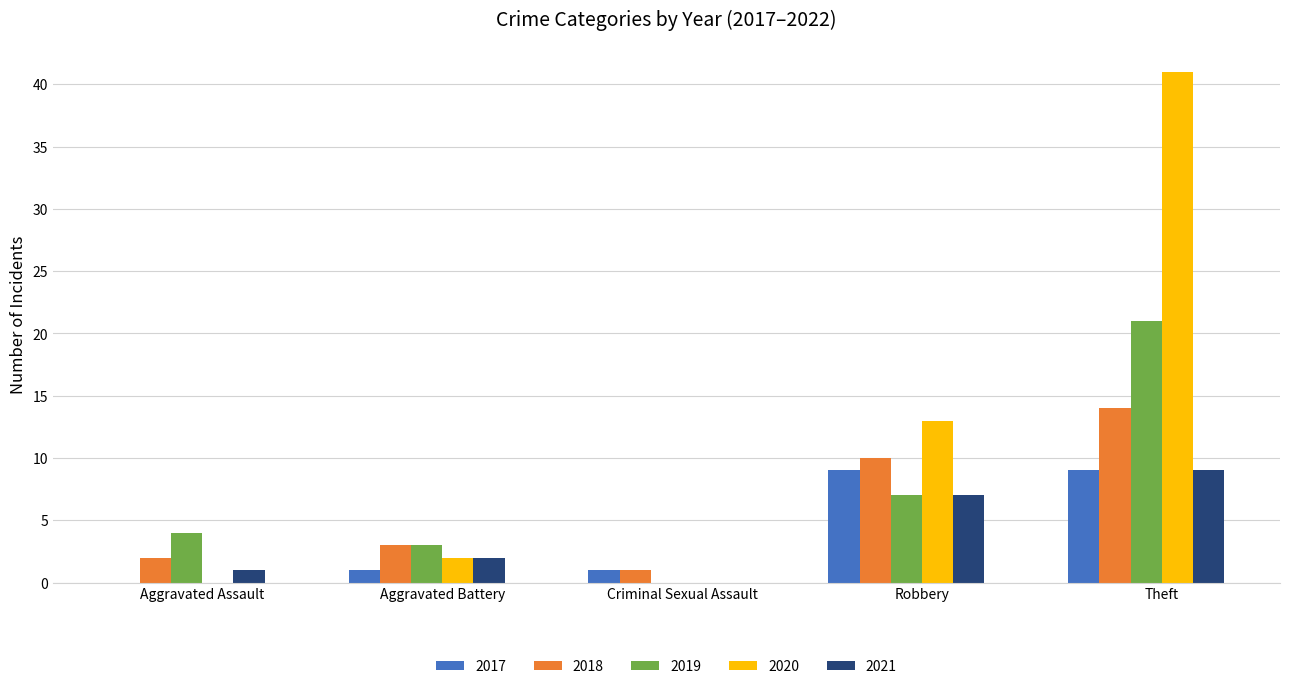

Are the bars grouped side by side (vs. stacked)?

Yes